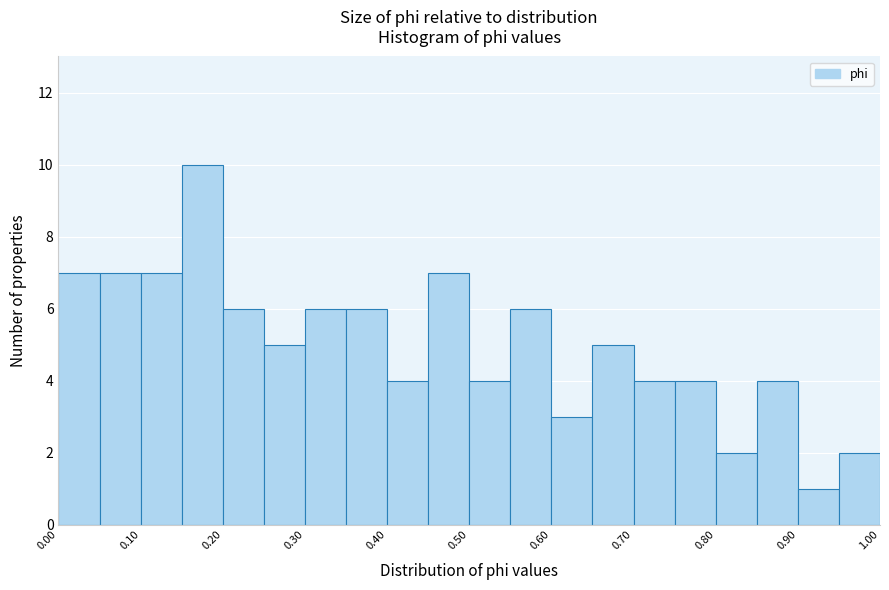

Reading left to right, list every bar in this chart as the range it spans on the x-axis followed by its height. The values are not printed on the chart, so give them approximately, as read against the axis.

0.00 to 0.05: 7
0.05 to 0.10: 7
0.10 to 0.15: 7
0.15 to 0.20: 10
0.20 to 0.25: 6
0.25 to 0.30: 5
0.30 to 0.35: 6
0.35 to 0.40: 6
0.40 to 0.45: 4
0.45 to 0.50: 7
0.50 to 0.55: 4
0.55 to 0.60: 6
0.60 to 0.65: 3
0.65 to 0.70: 5
0.70 to 0.75: 4
0.75 to 0.80: 4
0.80 to 0.85: 2
0.85 to 0.90: 4
0.90 to 0.95: 1
0.95 to 1.00: 2